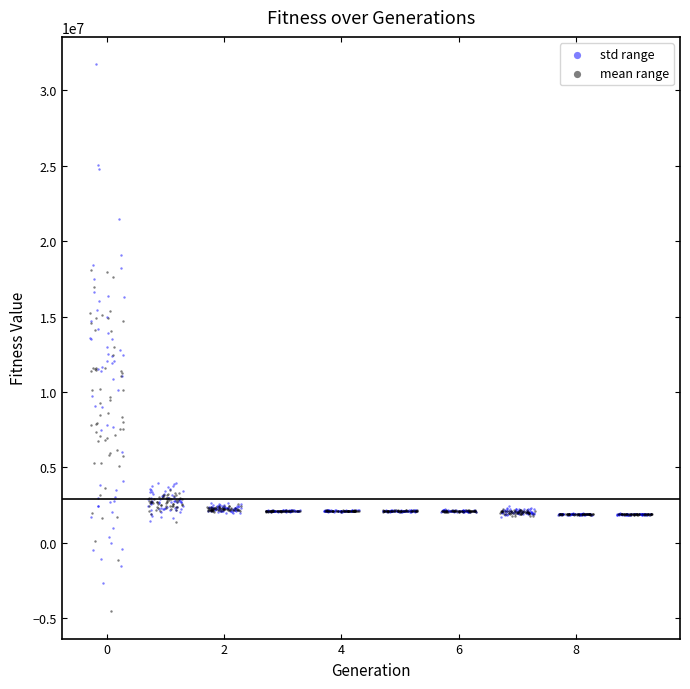

Which series reaches the minimum Y coordinate?

mean range